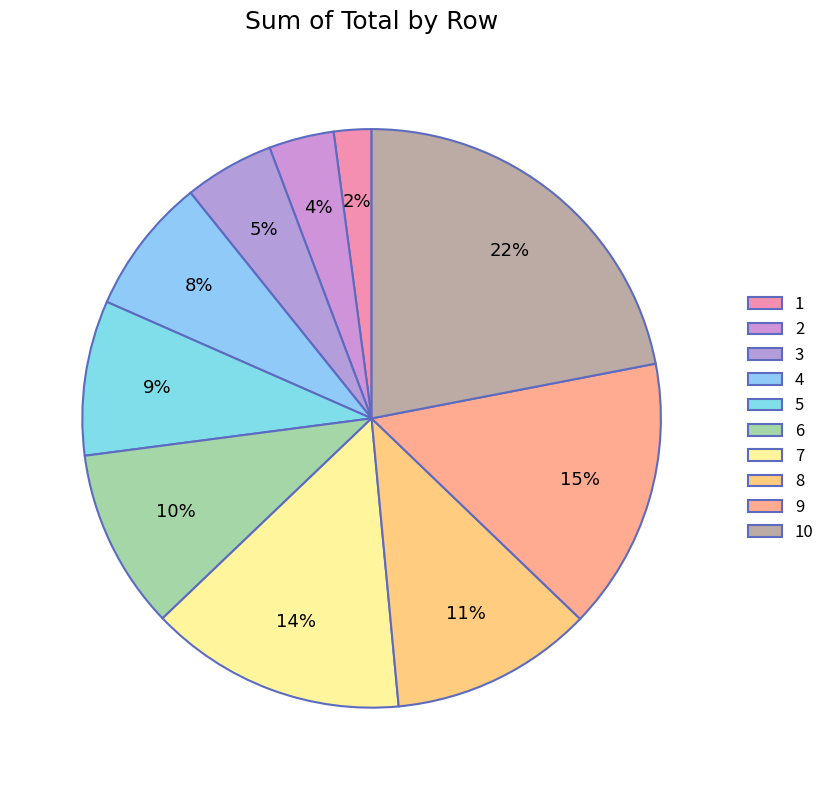

Which category has the smallest portion of the pie?

1